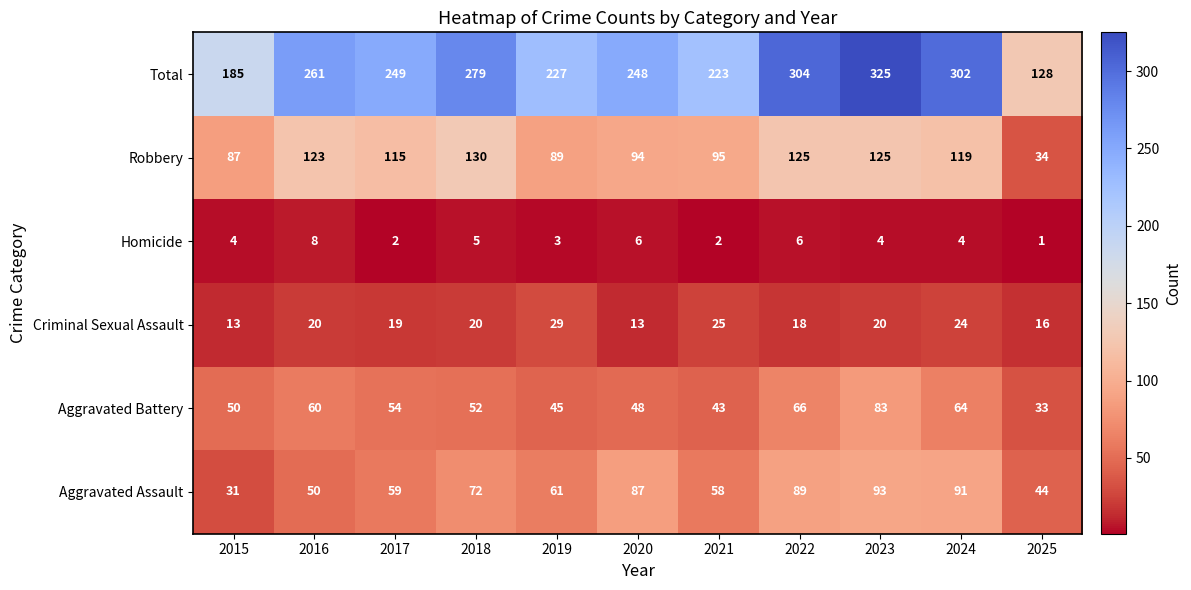

Between 2021 and 2023, which series saw the biggest shift?

Total